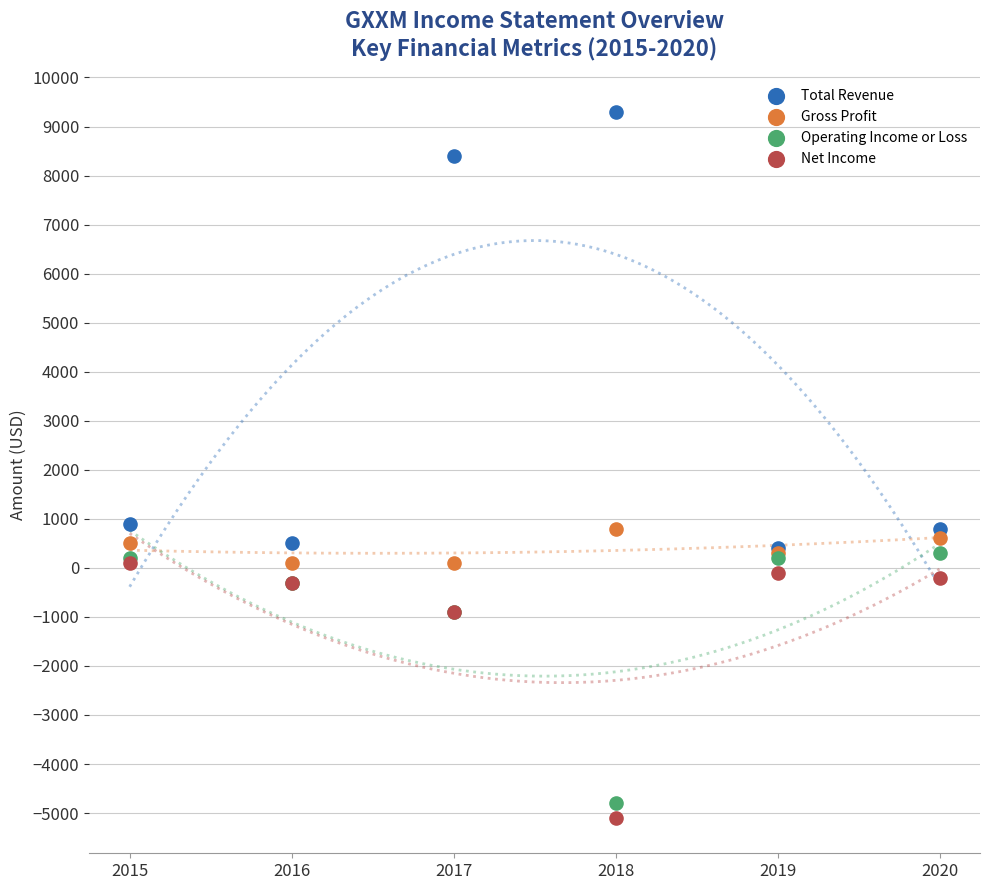

What are all the series names shown in the legend?

Total Revenue, Gross Profit, Operating Income or Loss, Net Income